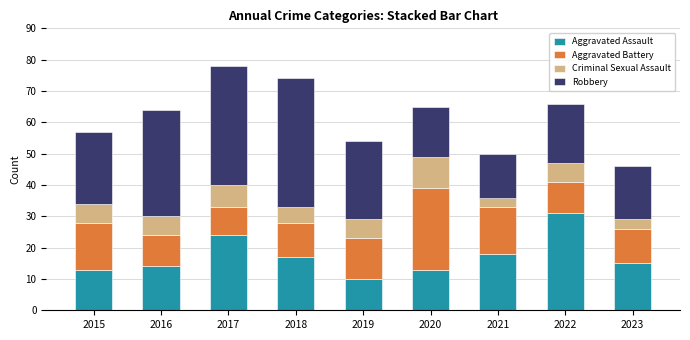

What is the total value across all series at 2018?

74